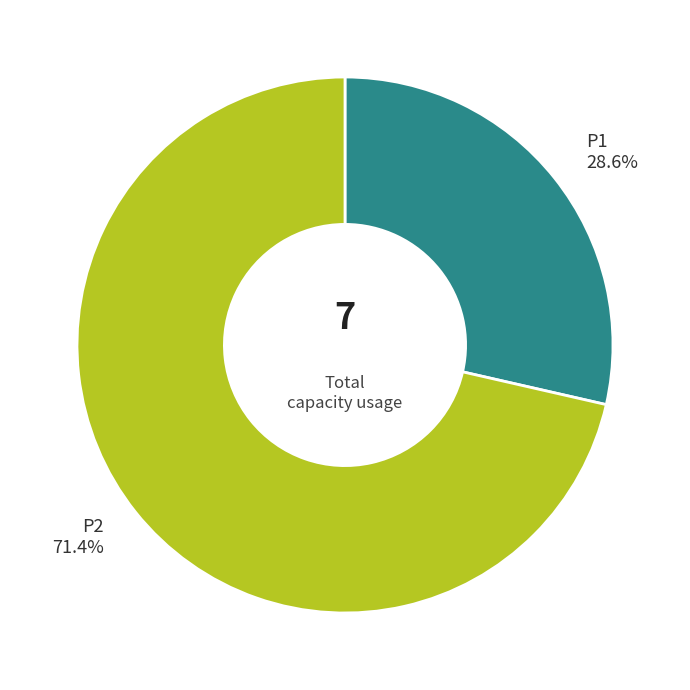

What is the largest slice in the pie chart?

P2